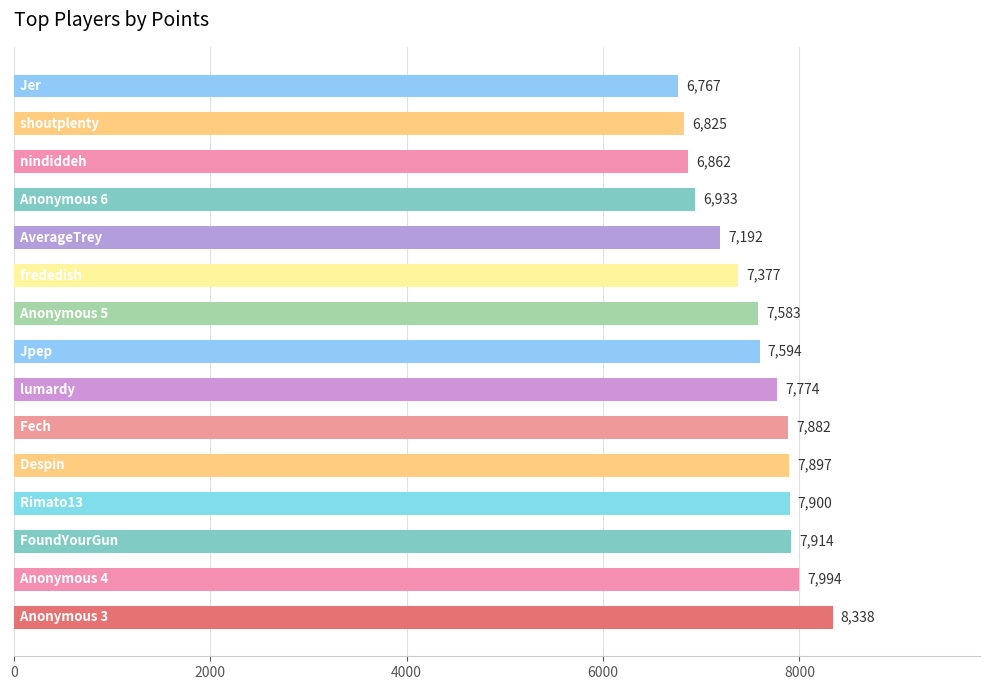

What is the smallest value displayed?

6767